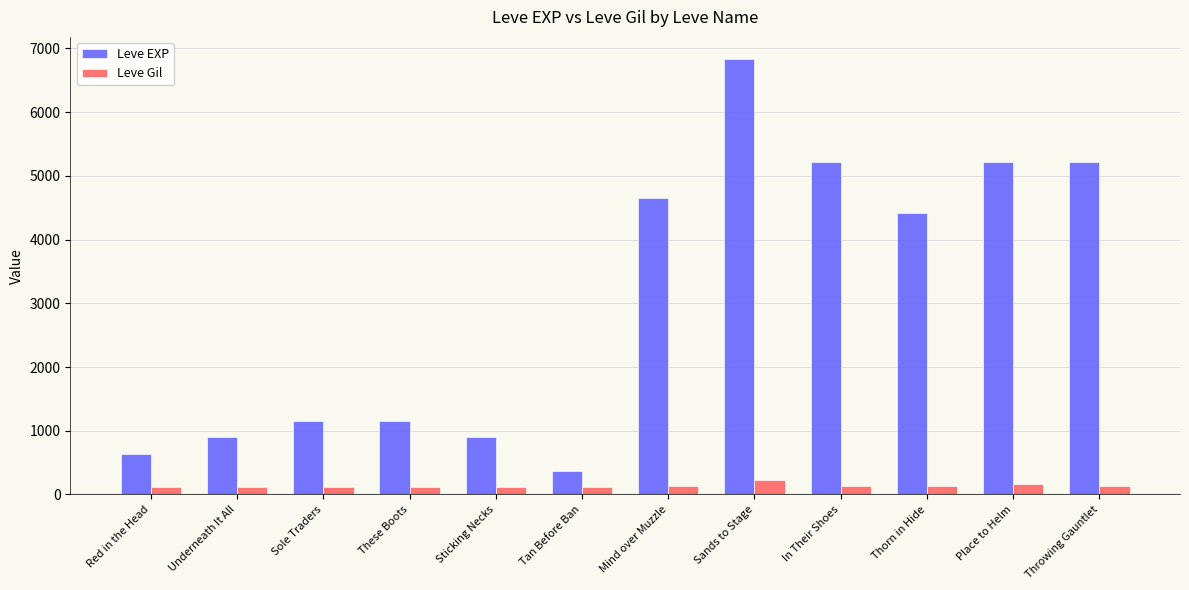

What is the total value across all series at In Their Shoes?

5360